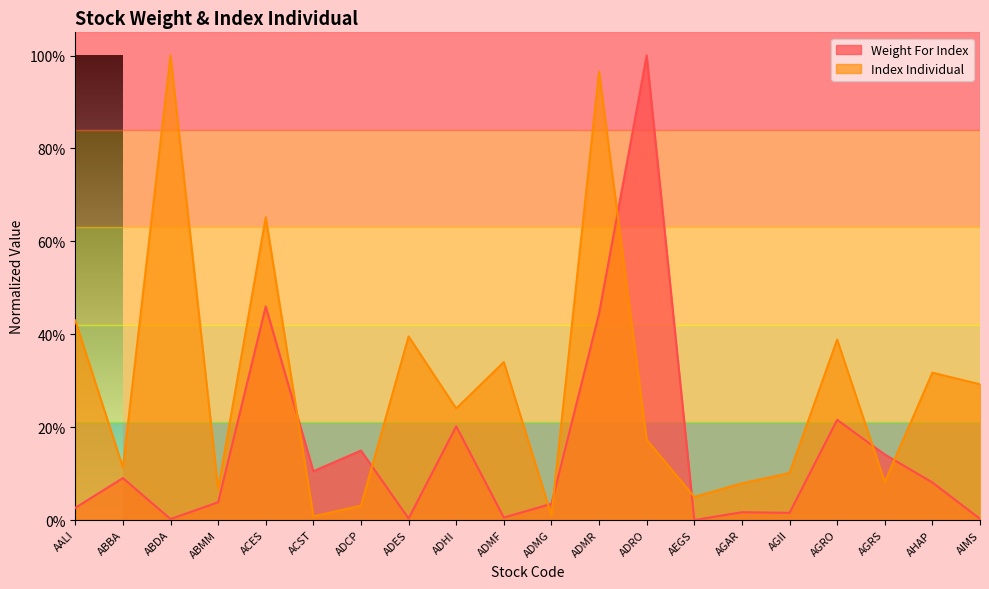

What are all the series names shown in the legend?

Weight For Index, Index Individual